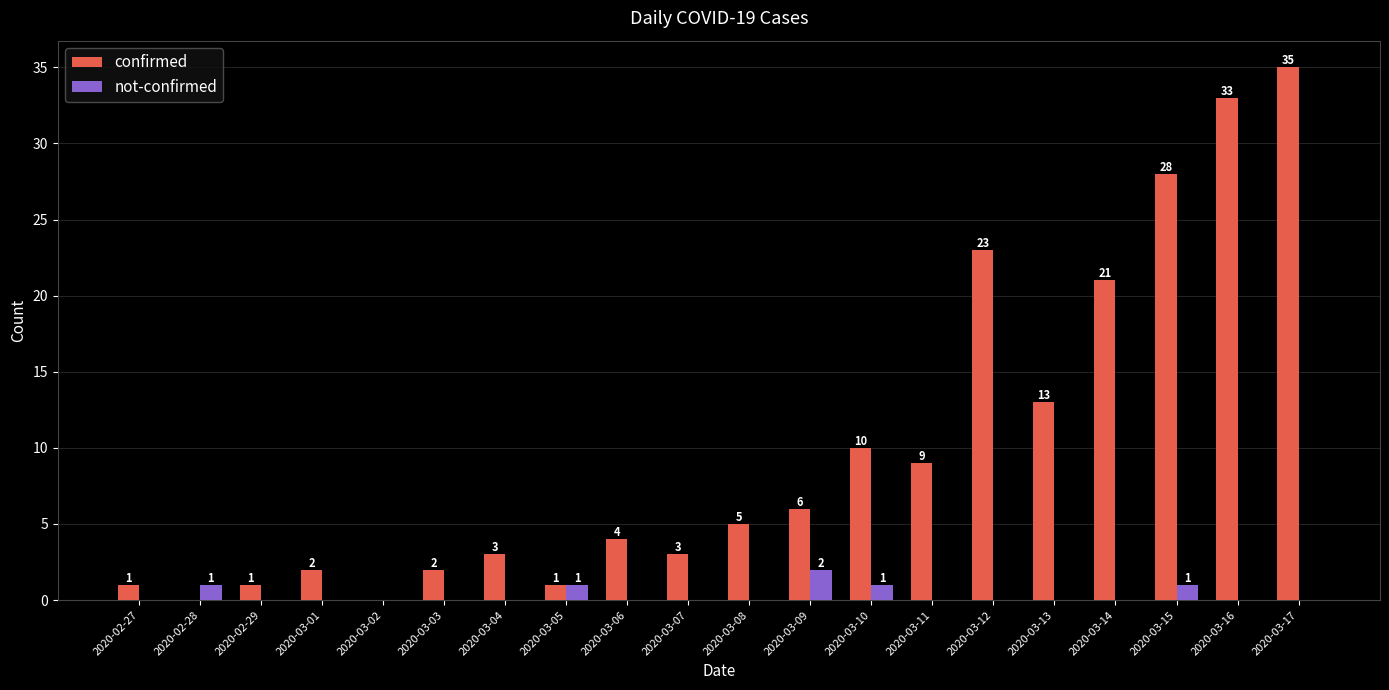

What is the maximum value for not-confirmed?

2